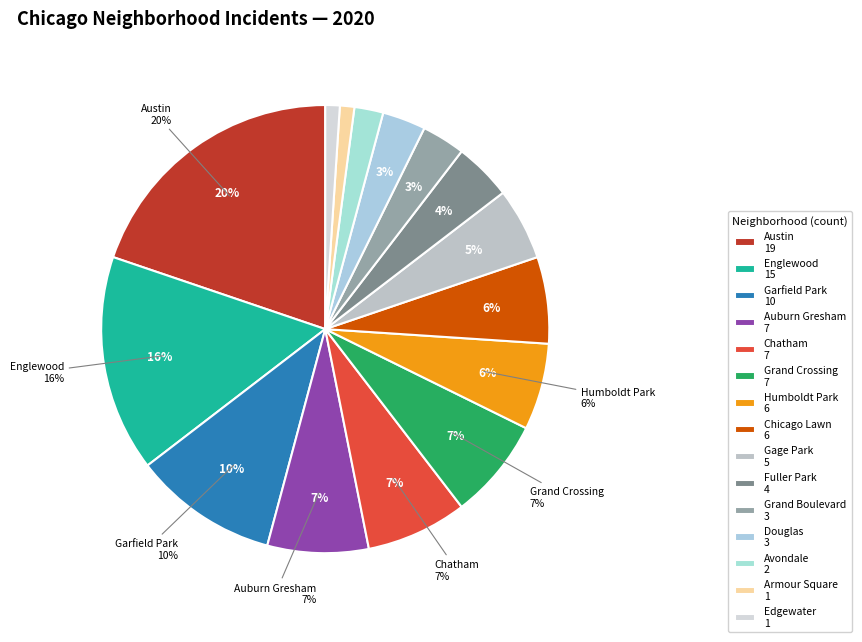

Is the sum of Fuller Park and Grand Crossing greater than half?

No